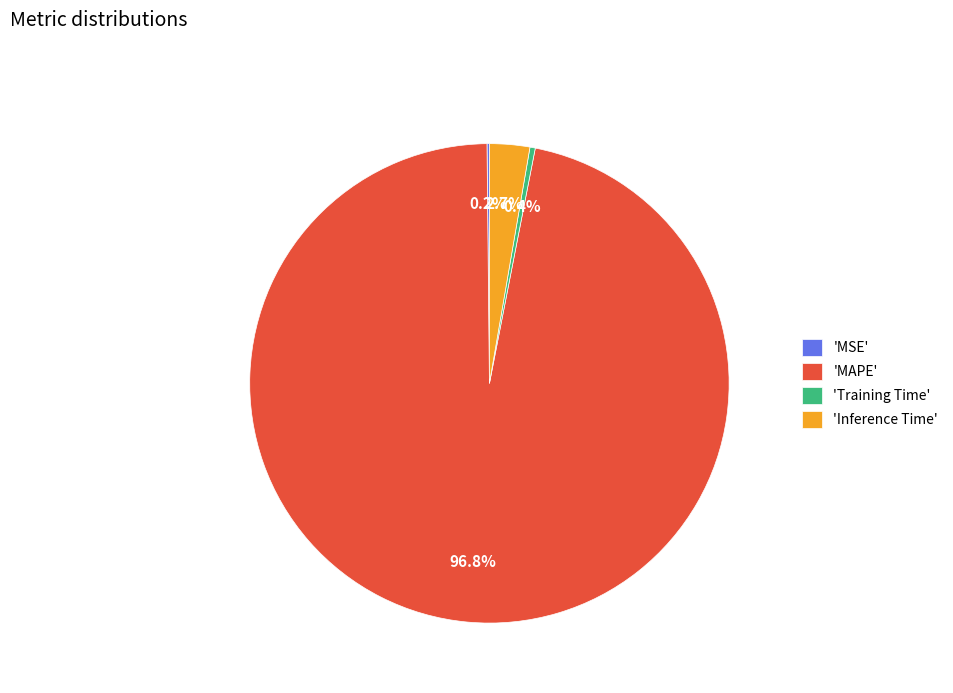

Which category has the biggest portion of the pie?

'MAPE'